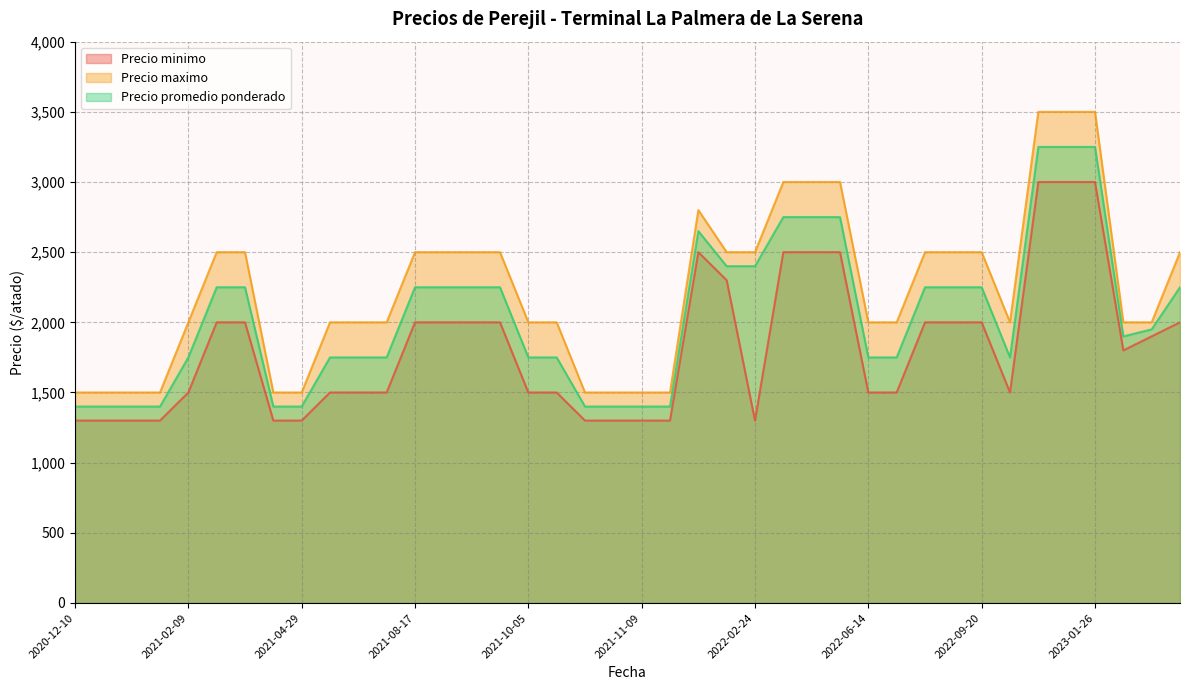

What is the sum of the Precio promedio ponderado values at 2021-09-14 and 2022-06-14?

4000